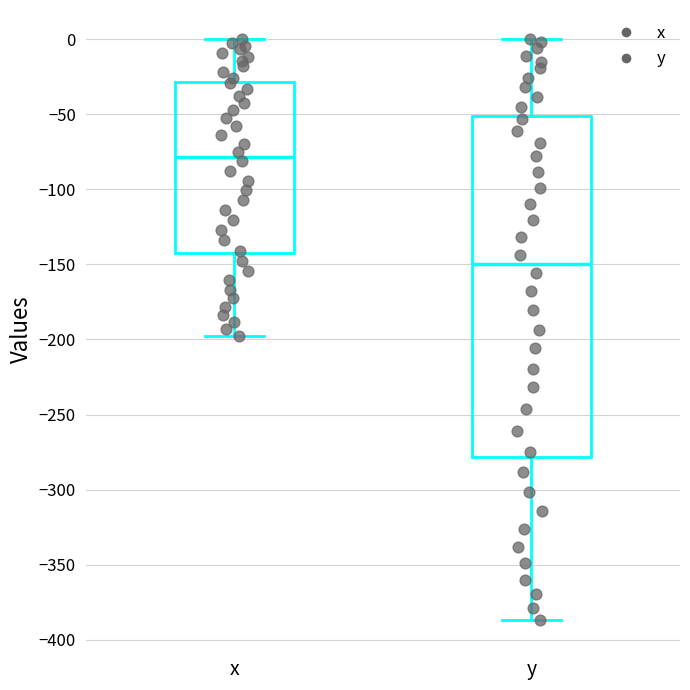

Reading left to right, read every box against the y-axis: the position of its median line, the range the box covers, and the ends of its whiskers. The values are not printed on the chart, so give them approximately, as read against the axis.

x: median -80, box -145 to -30, whiskers -195 to 0
y: median -150, box -280 to -50, whiskers -385 to 0